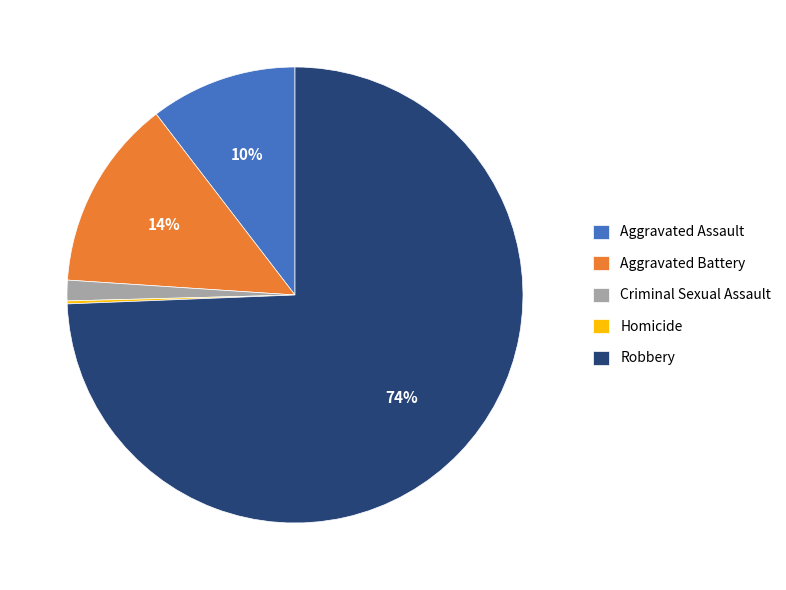

Is it true that Aggravated Assault is 10% of the pie?

True